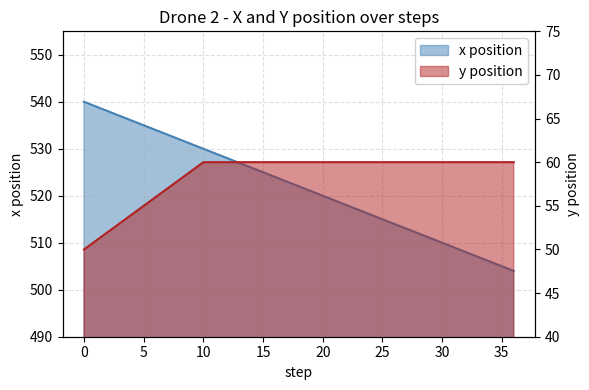

How many lines are shown in the chart?

2